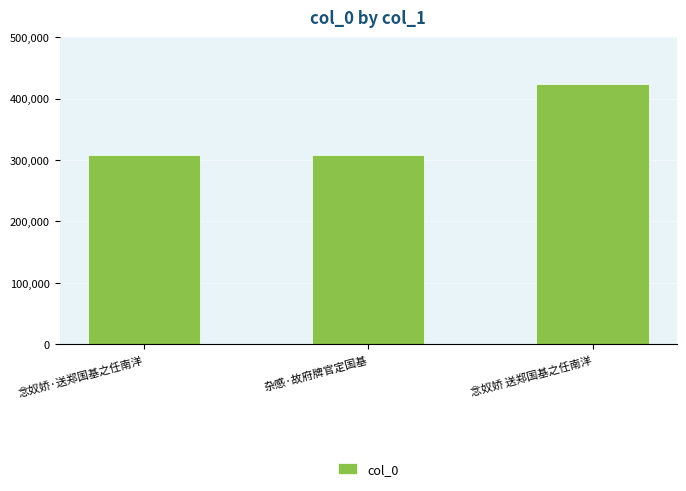

What is the difference between the maximum and minimum values?

115218